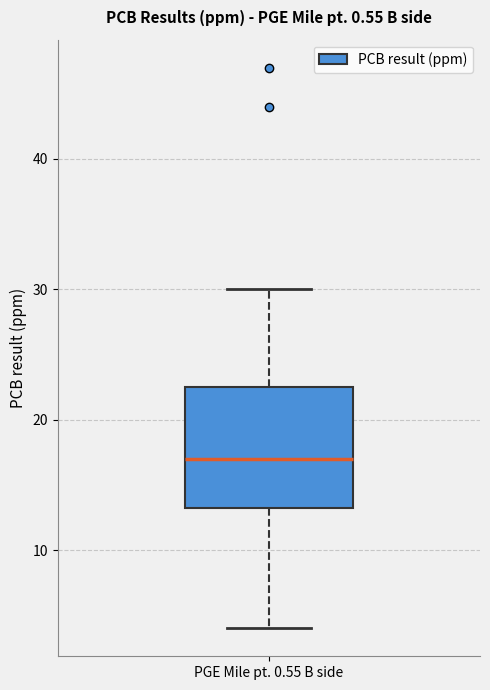

Transcribe this box plot: give where the median line is, the range the box spans, and where the two whiskers end, as read against the y-axis. The values are not printed on the chart, so give them approximately, as read against the axis.

median 17, box 13 to 23, whiskers 4 to 30